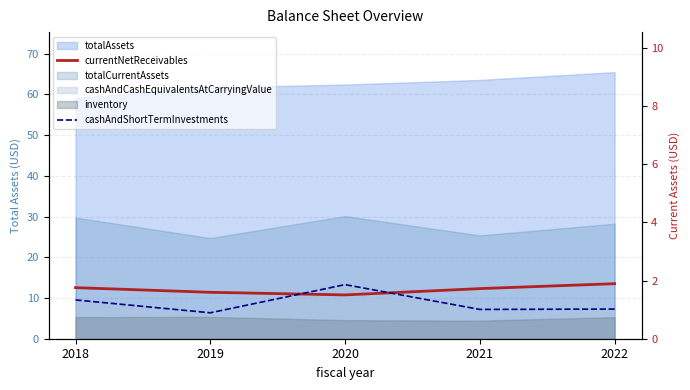

What is the difference between the cashAndShortTermInvestments values at 2018 and 2019?

0.4